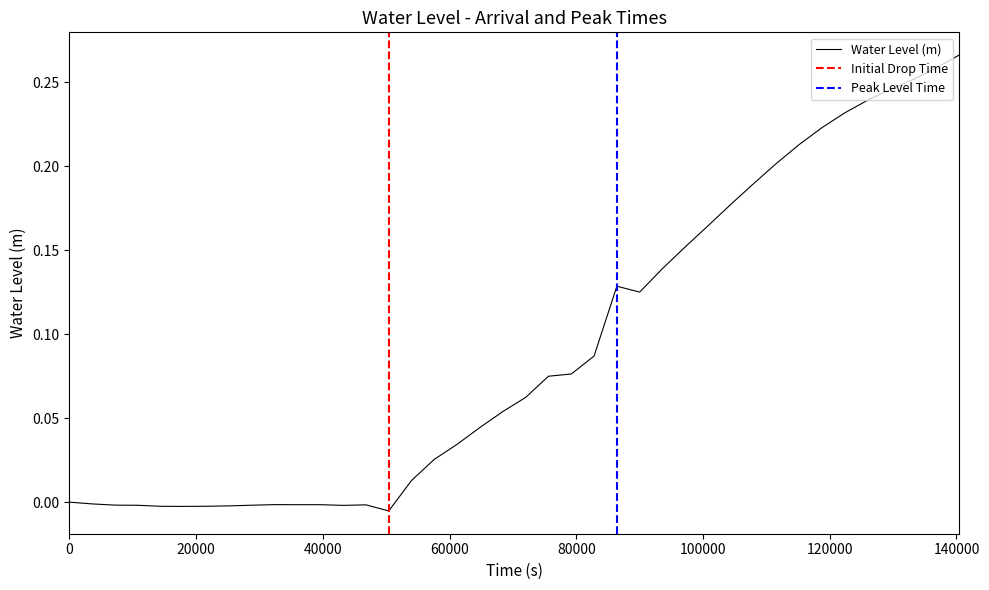

How many lines are shown in the chart?

1